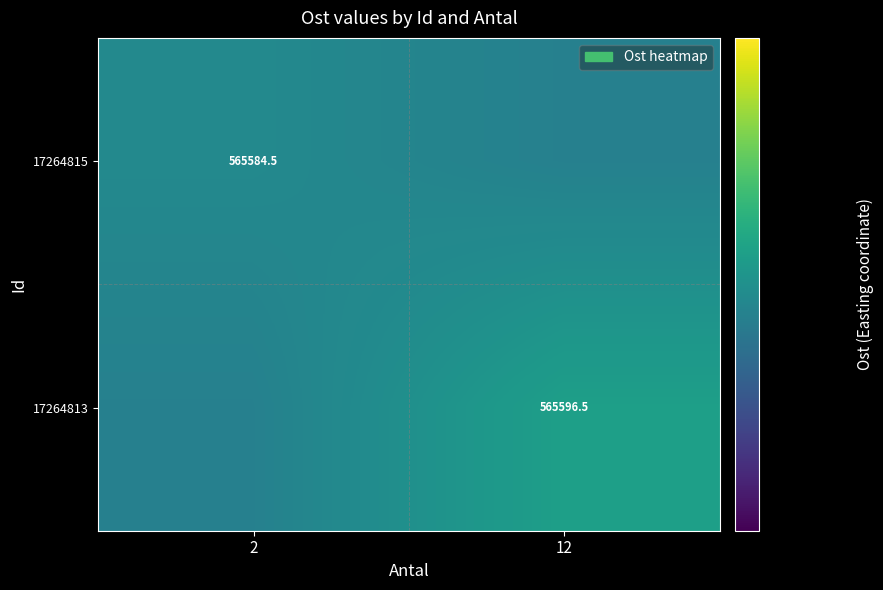

True or false: 17264815 has a value of 165897.9 at 2.

False